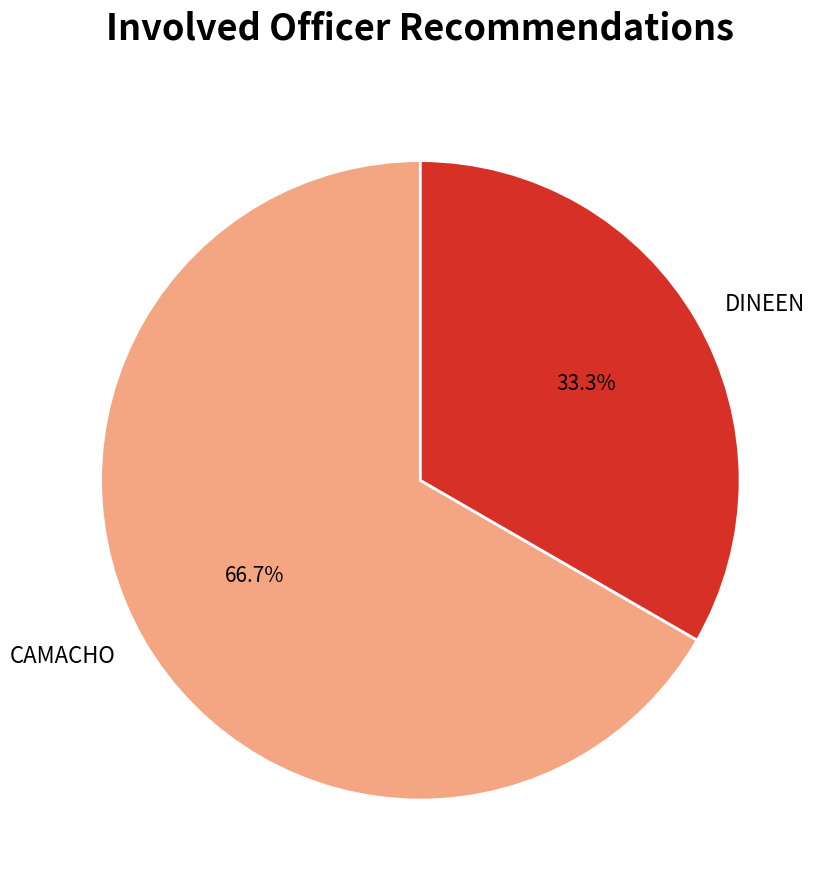

Between DINEEN and CAMACHO, which is larger?

CAMACHO